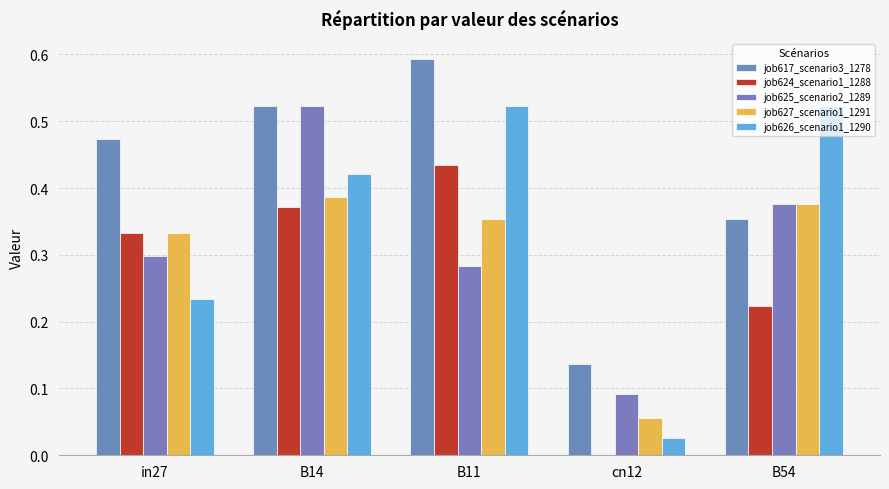

Reading right to left, extract all data points from this chart.

job617_scenario3_1278: B54=0.4	cn12=0.1	B11=0.6	B14=0.5	in27=0.5
job624_scenario1_1288: B54=0.2	cn12=0.0	B11=0.4	B14=0.4	in27=0.3
job625_scenario2_1289: B54=0.4	cn12=0.1	B11=0.3	B14=0.5	in27=0.3
job627_scenario1_1291: B54=0.4	cn12=0.1	B11=0.4	B14=0.4	in27=0.3
job626_scenario1_1290: B54=0.5	cn12=0.0	B11=0.5	B14=0.4	in27=0.2